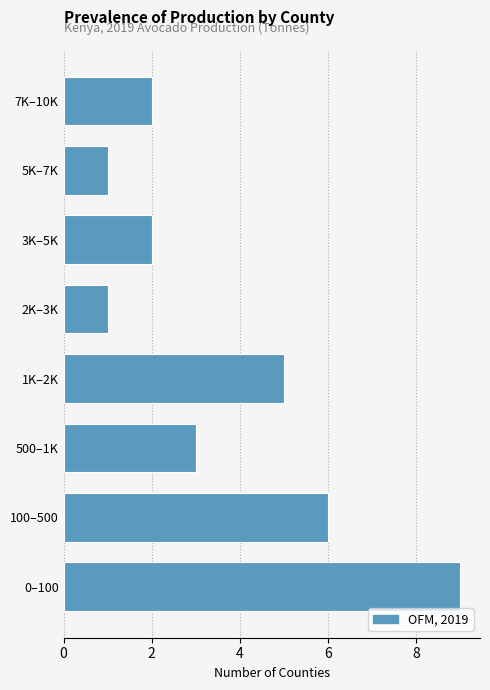

Reading bottom to top, extract all data points from this chart.

0–100=9	100–500=6	500–1K=3	1K–2K=5	2K–3K=1	3K–5K=2	5K–7K=1	7K–10K=2